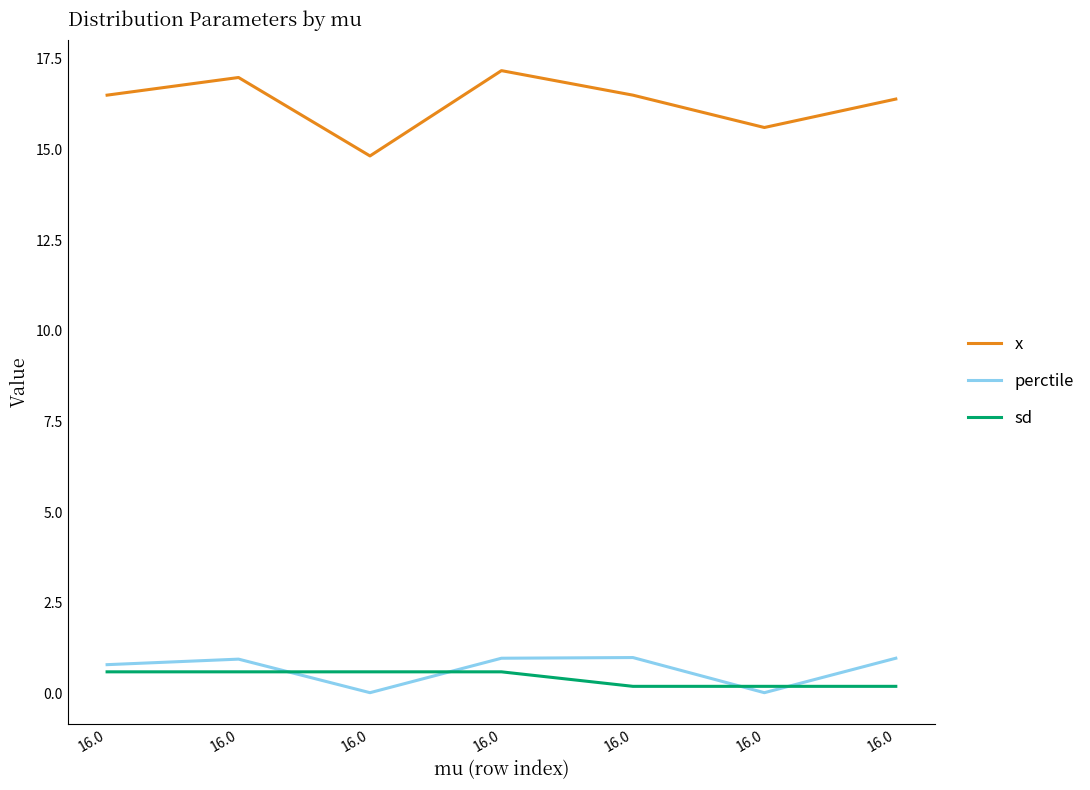

What is the total value across all series at 16.0?

17.9